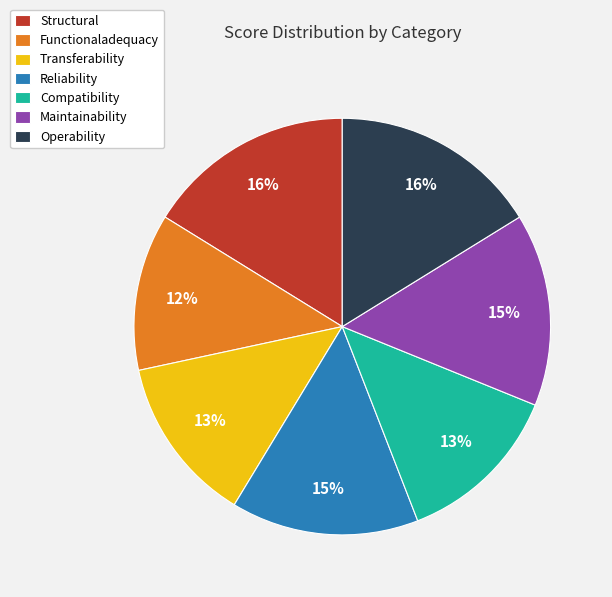

To the nearest percent, what portion does Operability represent?

16%